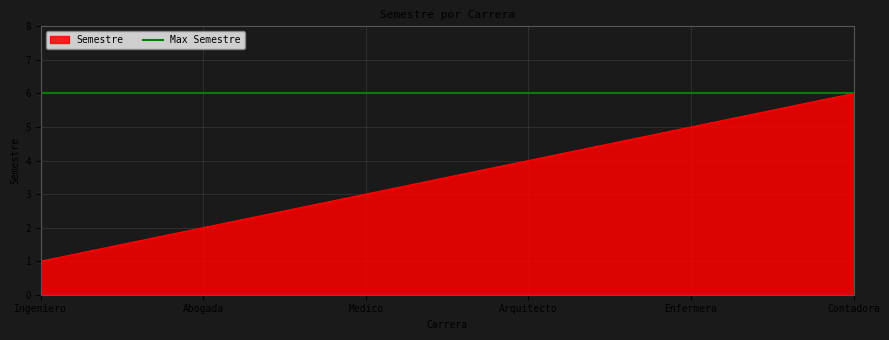

Is it true that Semestre equals 3 at Medico?

True